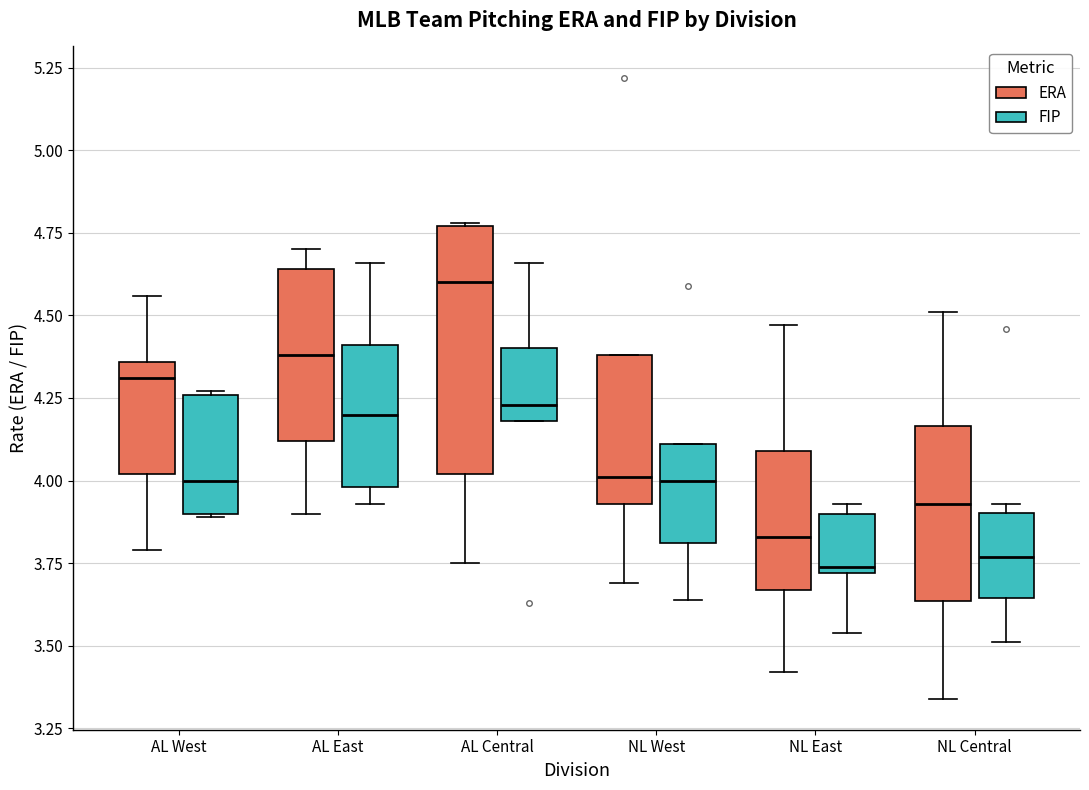

Reading left to right, transcribe this box plot: for each box, give where its median line is, the range the box spans, and where its two whiskers end, as read against the y-axis. The values are not printed on the chart, so give them approximately, as read against the axis.

AL West (ERA): median 4.30, box 4.00 to 4.35, whiskers 3.80 to 4.55
AL West (FIP): median 4.00, box 3.90 to 4.25, whiskers 3.90 to 4.25
AL East (ERA): median 4.40, box 4.10 to 4.65, whiskers 3.90 to 4.70
AL East (FIP): median 4.20, box 4.00 to 4.40, whiskers 3.95 to 4.65
AL Central (ERA): median 4.60, box 4.00 to 4.75, whiskers 3.75 to 4.80
AL Central (FIP): median 4.25, box 4.20 to 4.40, whiskers 4.20 to 4.65
NL West (ERA): median 4.00, box 3.95 to 4.40, whiskers 3.70 to 4.40
NL West (FIP): median 4.00, box 3.80 to 4.10, whiskers 3.65 to 4.10
NL East (ERA): median 3.85, box 3.65 to 4.10, whiskers 3.40 to 4.45
NL East (FIP): median 3.75, box 3.70 to 3.90, whiskers 3.55 to 3.95
NL Central (ERA): median 3.95, box 3.65 to 4.15, whiskers 3.35 to 4.50
NL Central (FIP): median 3.75, box 3.65 to 3.90, whiskers 3.50 to 3.95